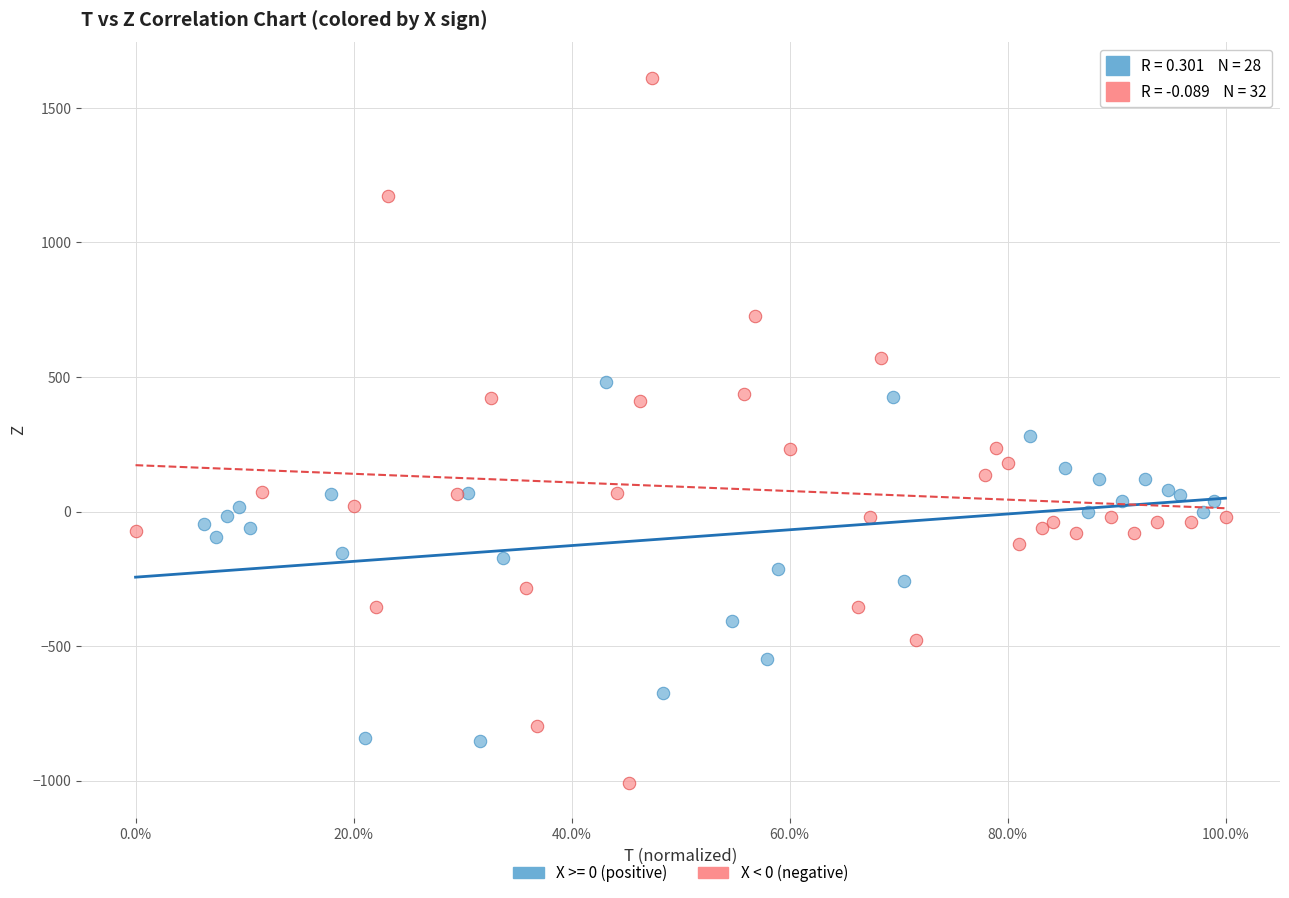

Which series contains the highest Y value?

X < 0 (negative)